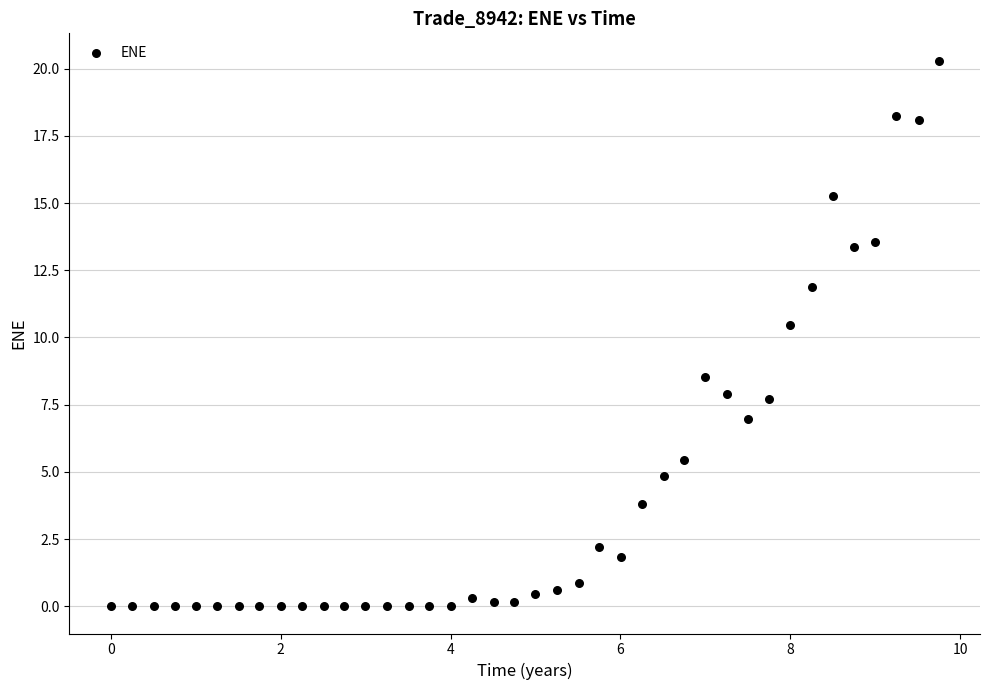

What Y value in the scatter plot is closest to 10?

10.5